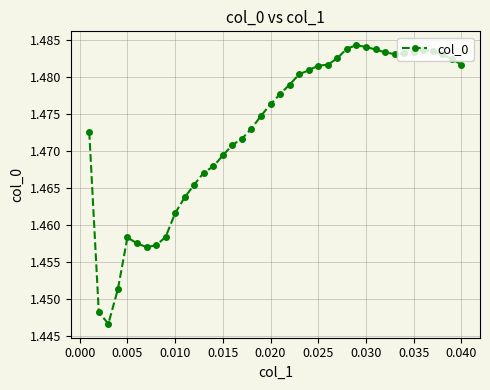

How many values are between 1 and 2?

40